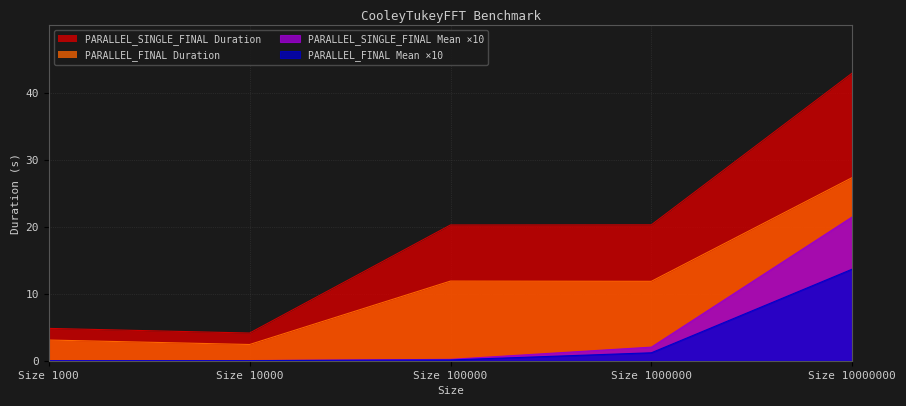

Which series changed the most between Size 1000 and Size 1000000?

PARALLEL_SINGLE_FINAL Duration